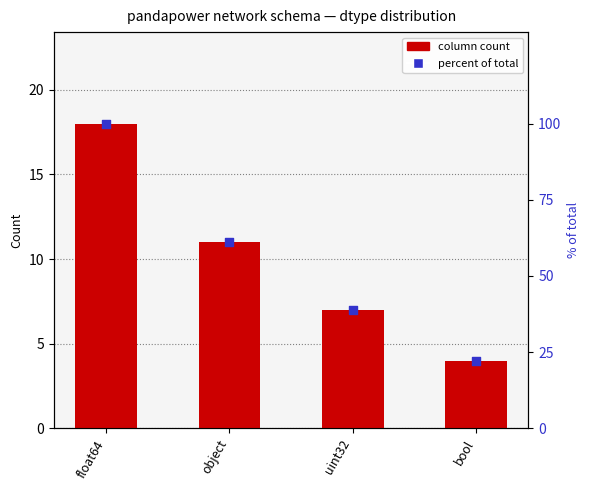

At which category is the sum across all series the highest?

float64